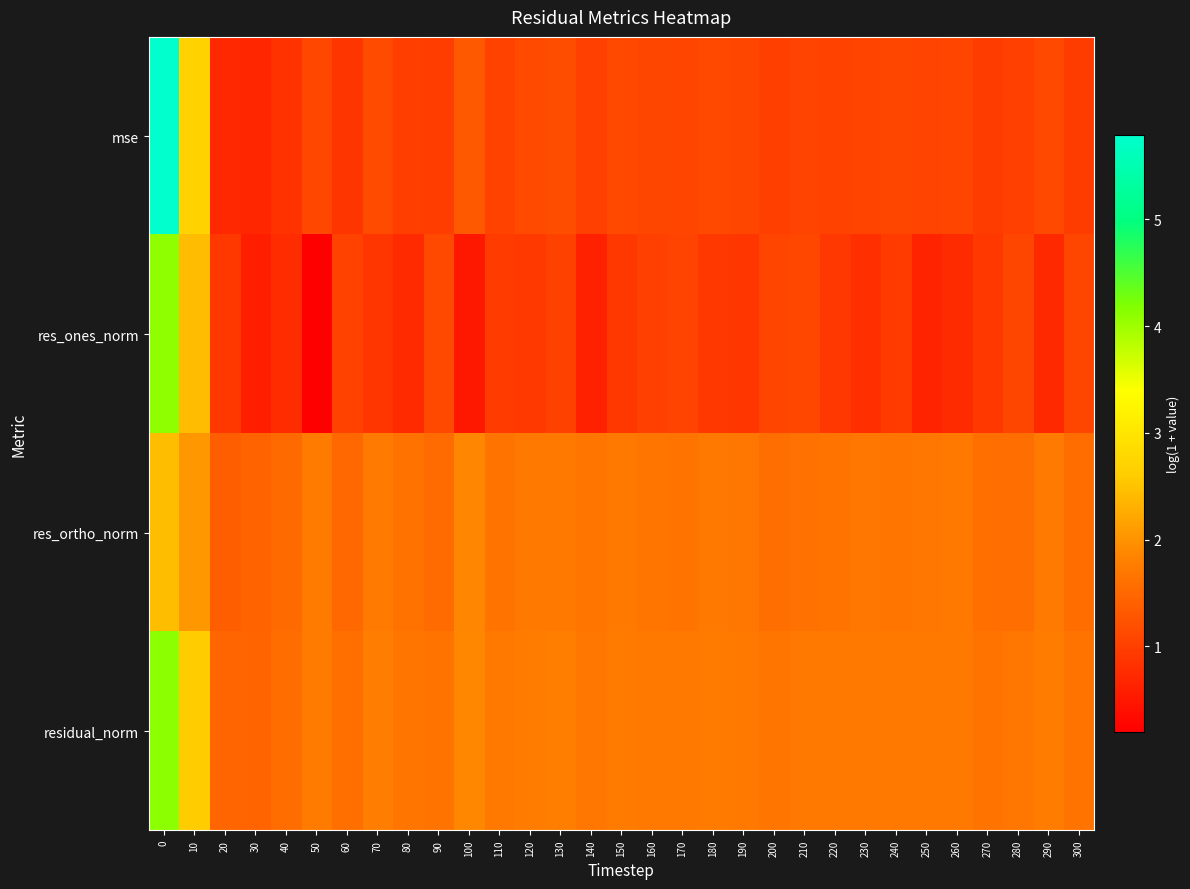

Count the number of data series in this chart.

4